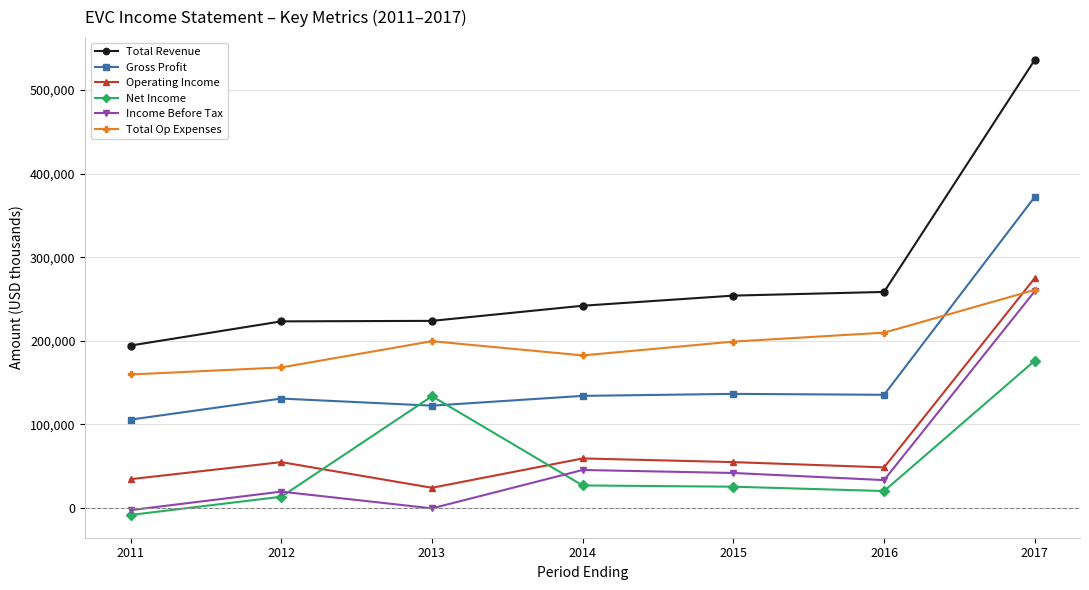

How many times do Net Income and Operating Income cross each other?

2